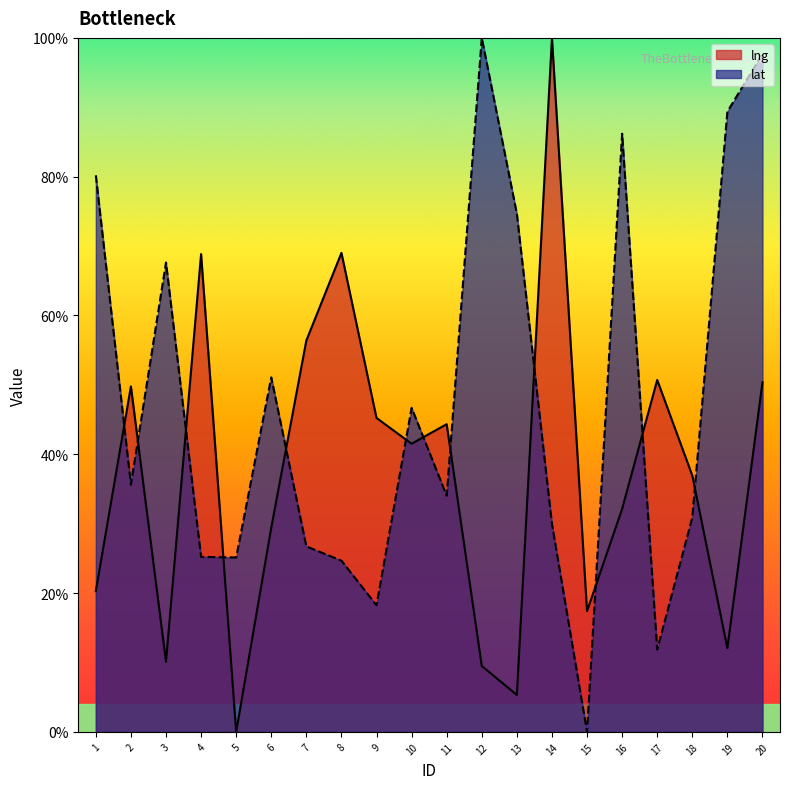

What is the difference between the highest and lowest values at 11?

0.1